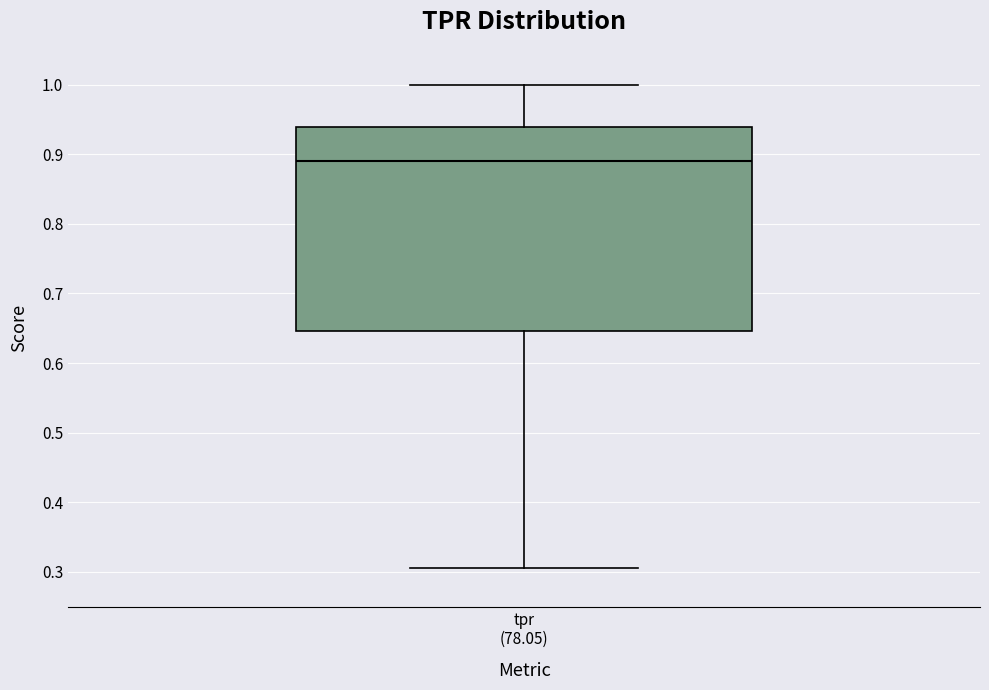

Where does the upper whisker of the box for tpr (78.05) end on the y-axis? The values are not printed on the chart, so give them approximately, as read against the axis.

1.00